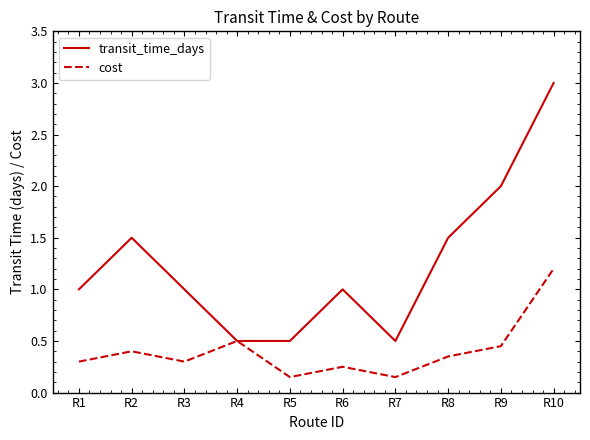

Which series has the largest total across all categories?

transit_time_days